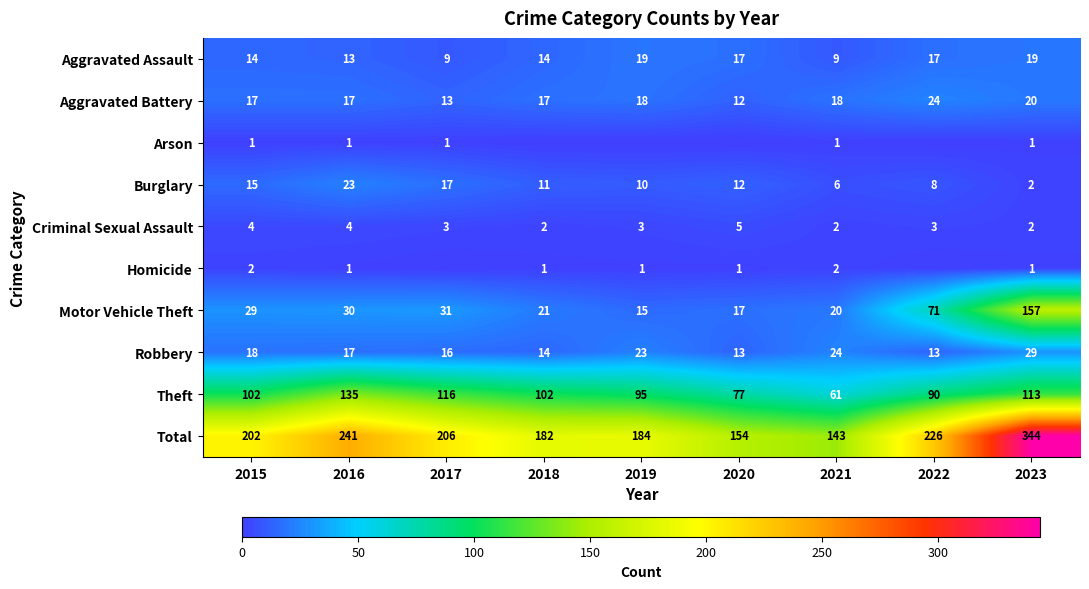

True or false: Motor Vehicle Theft has a value of 30 at 2016.

True